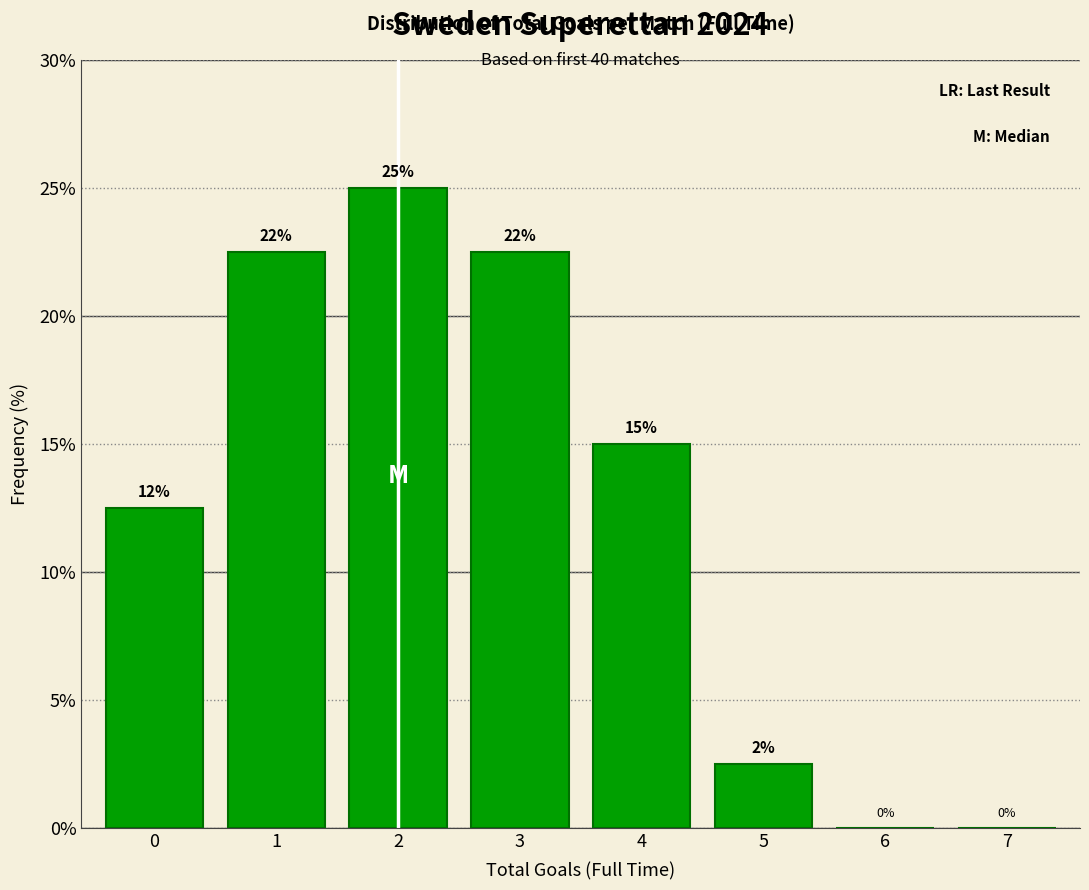

What is the greatest value displayed?

25.0